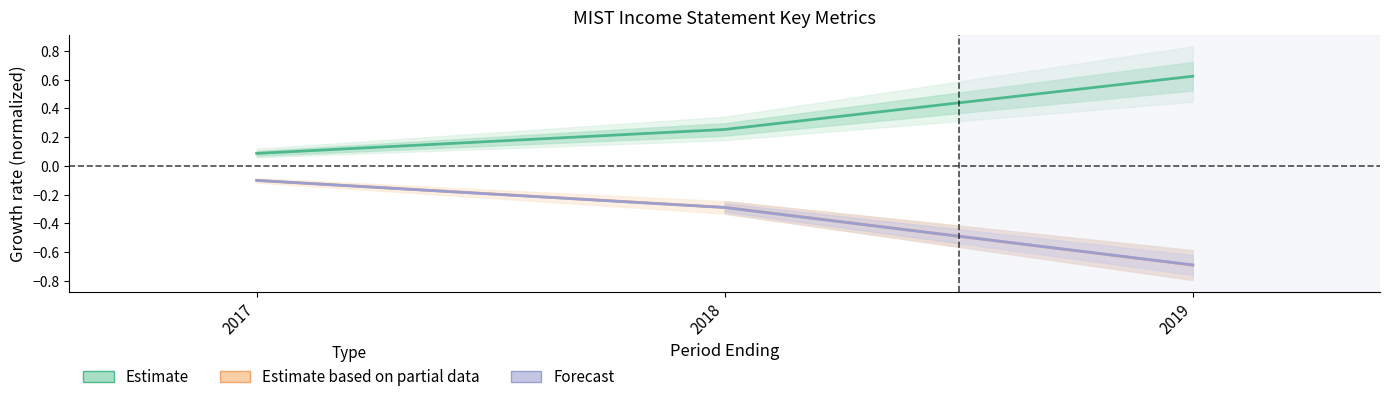

Which series has the largest total across all categories?

Estimate